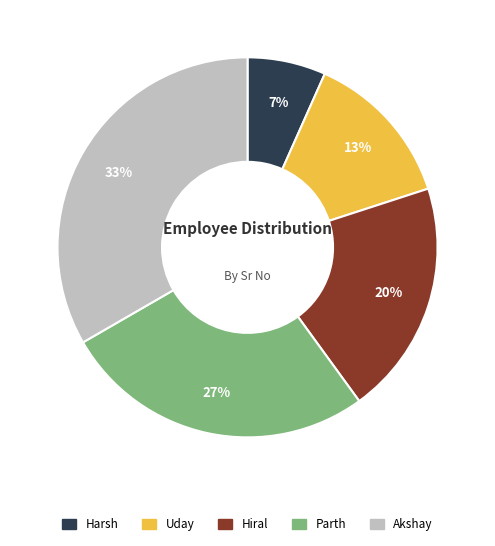

To the nearest percent, what is the combined percentage of Parth and Hiral?

47%